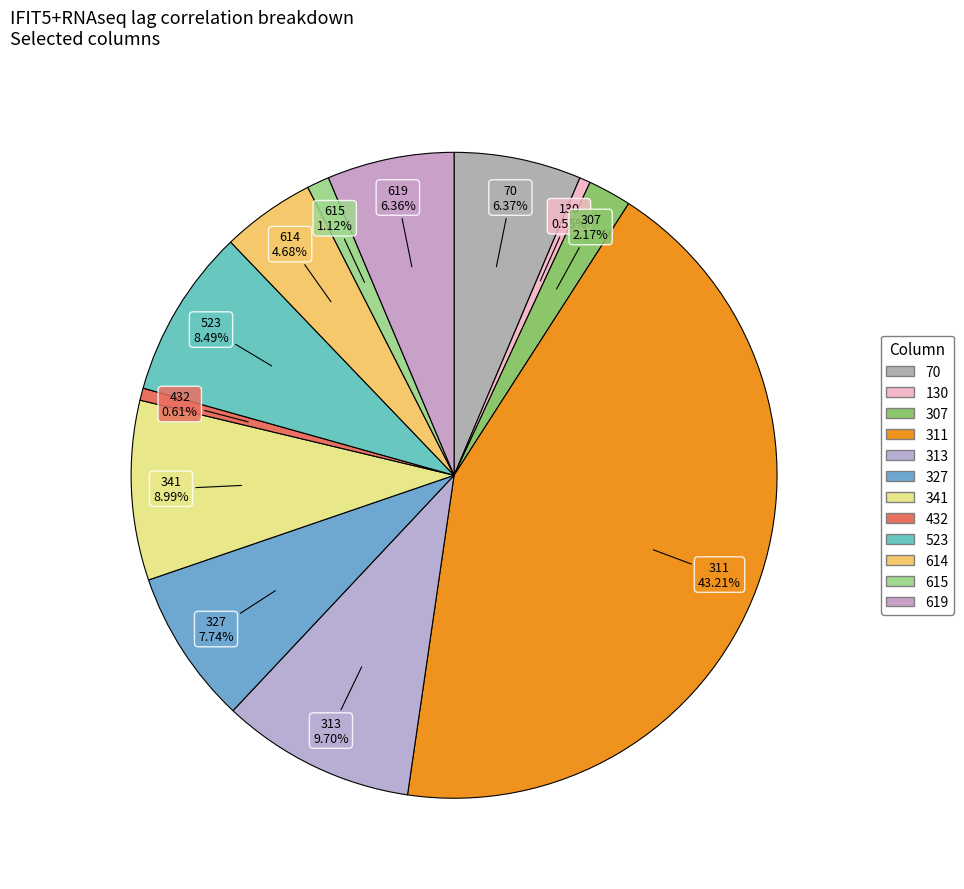

How many segments does this pie chart have?

12